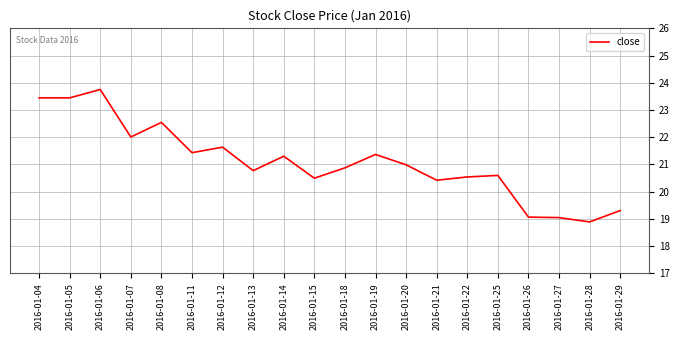

What is the difference between the maximum and minimum values?

4.9